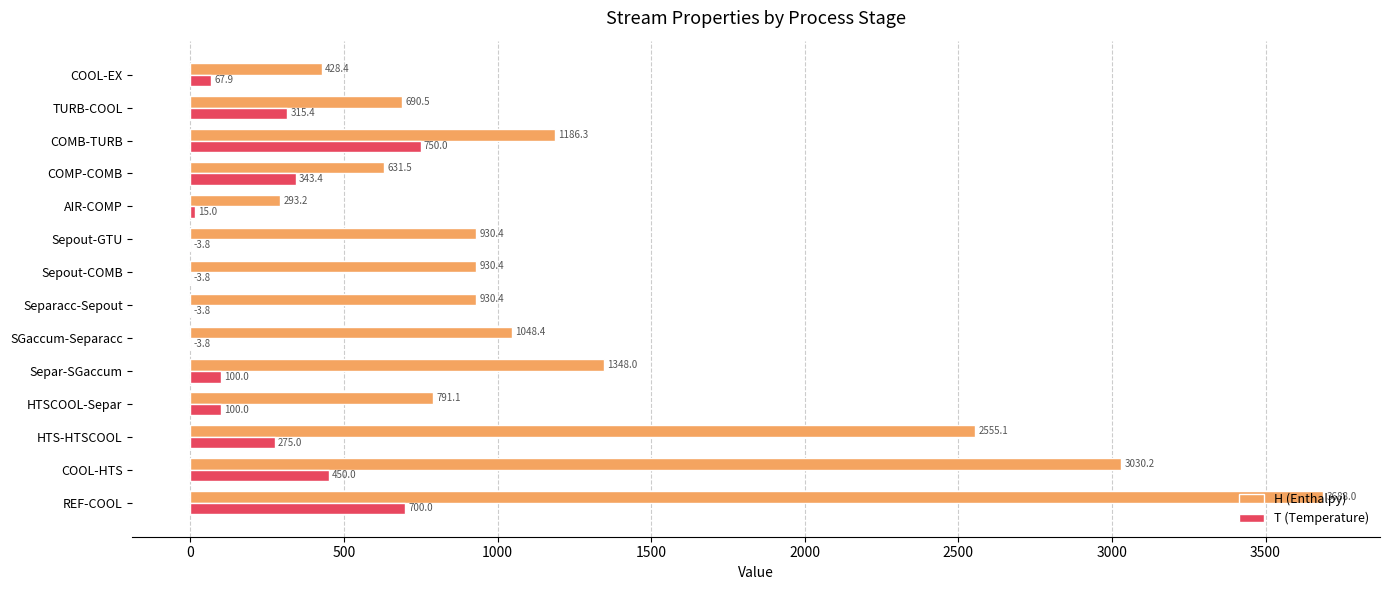

What value does the H (Enthalpy) series have at COOL-HTS?

3030.2